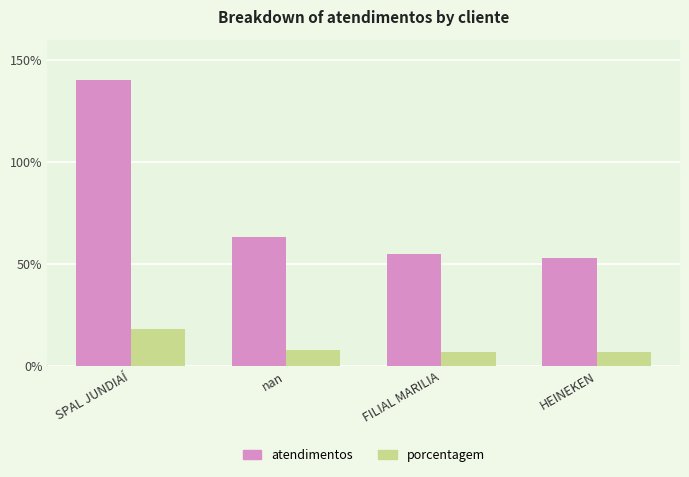

Reading left to right, what are all the values shown in this chart?

atendimentos: 140	63	55	53
porcentagem: 18	8	7	7